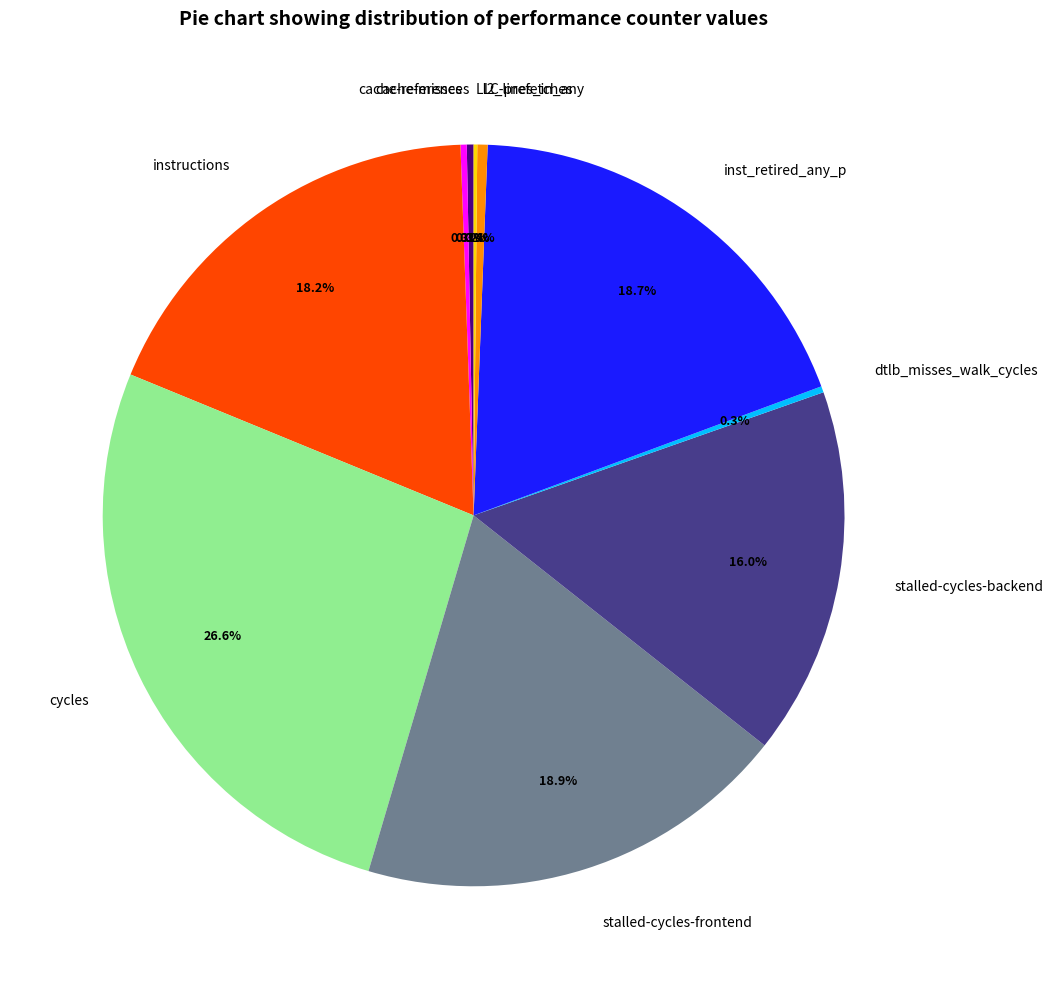

Which slice is the largest?

cycles